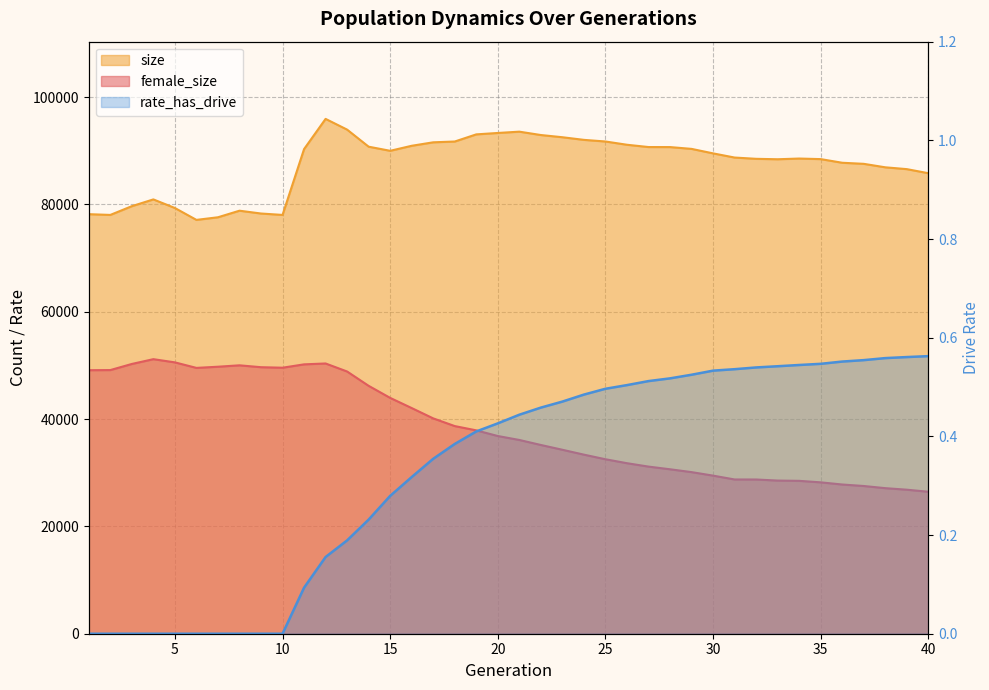

How many interior local valleys does the size series have?

5